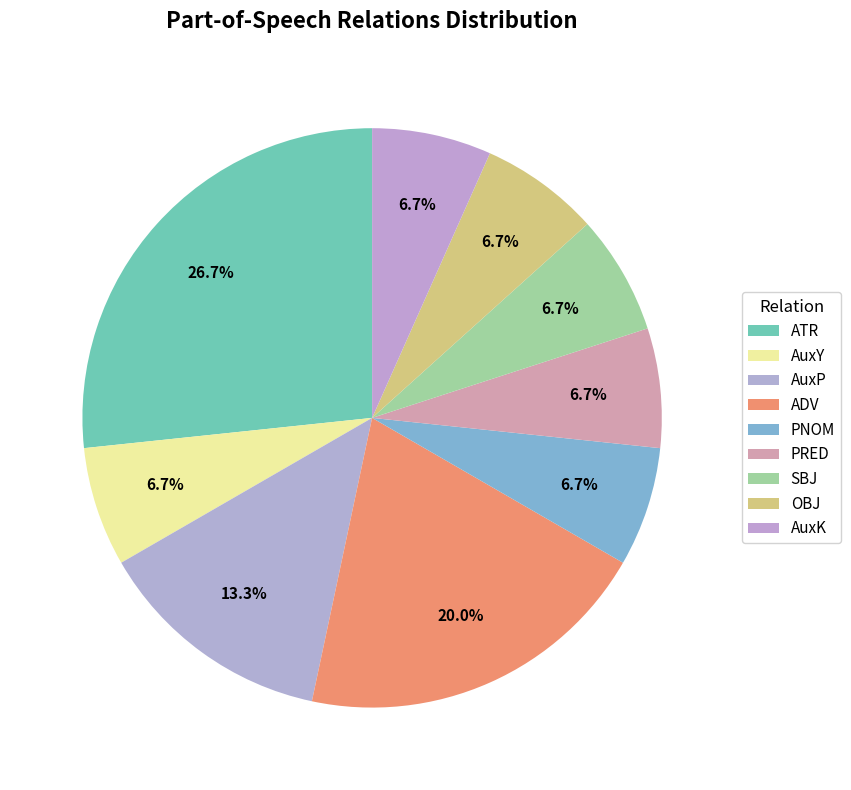

What is the total percentage of AuxK and AuxP?

20.0%